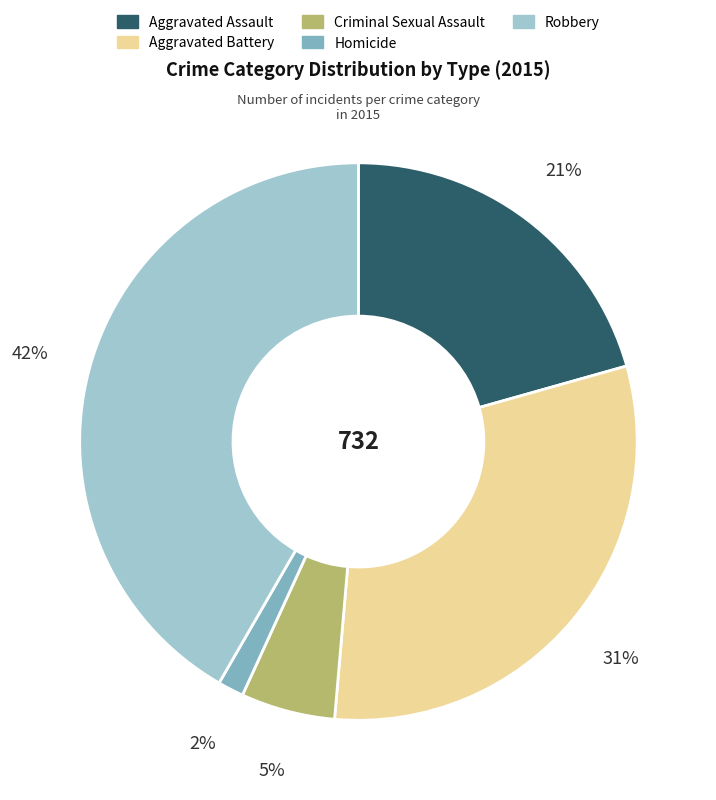

How many segments does this pie chart have?

5